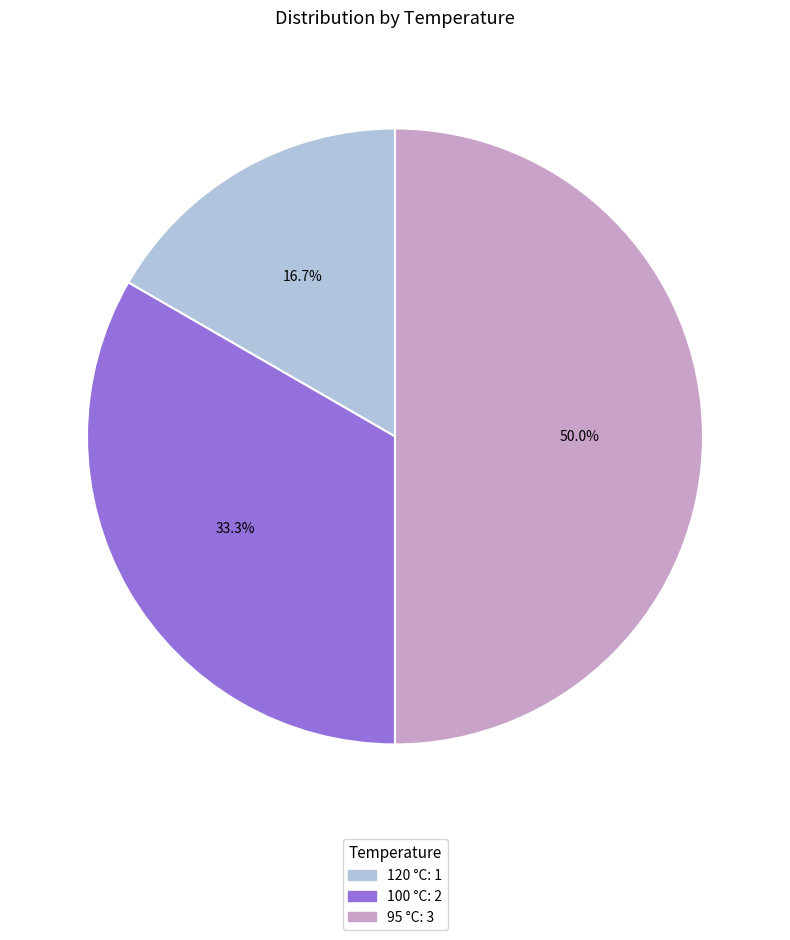

To the nearest percent, what percentage of the pie is 120 °C?

17%